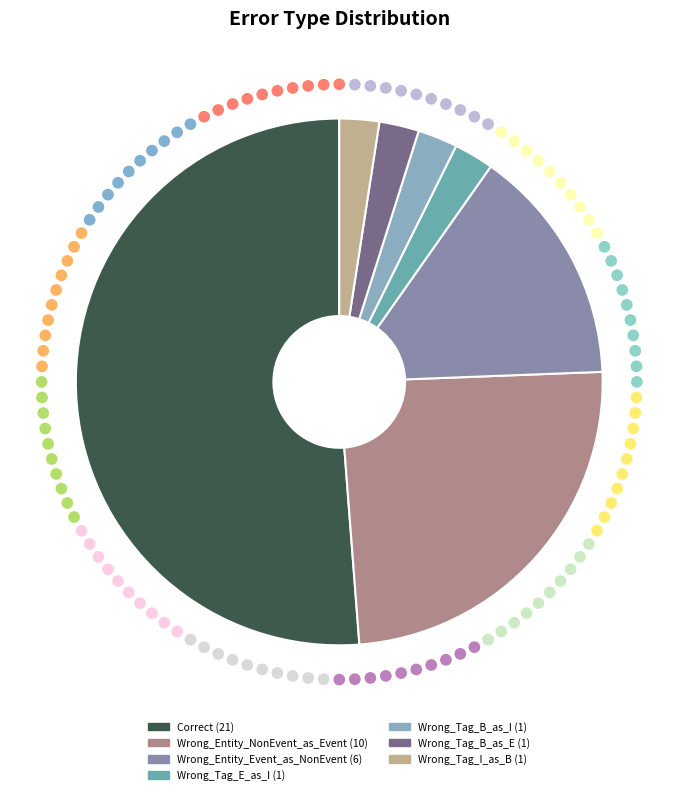

The Wrong_Tag_E_as_I slice represents 2% of the pie. True or false?

True